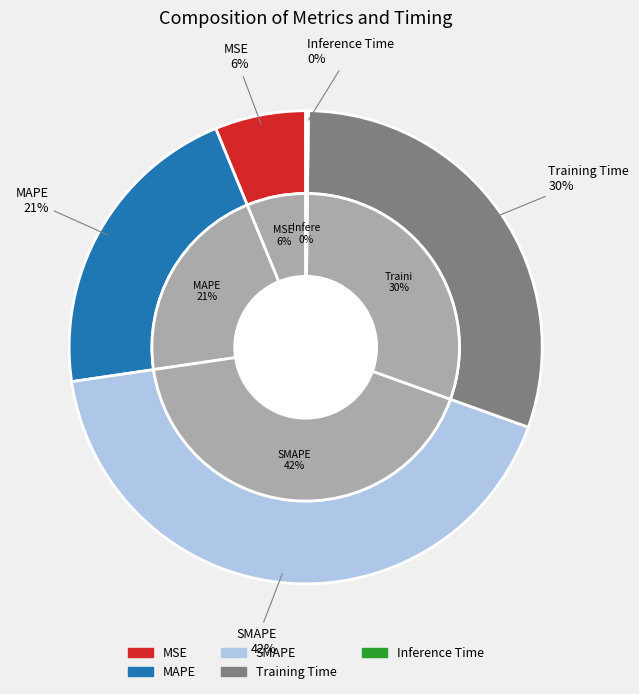

What is the change in value from MSE to Training Time?

+1.1